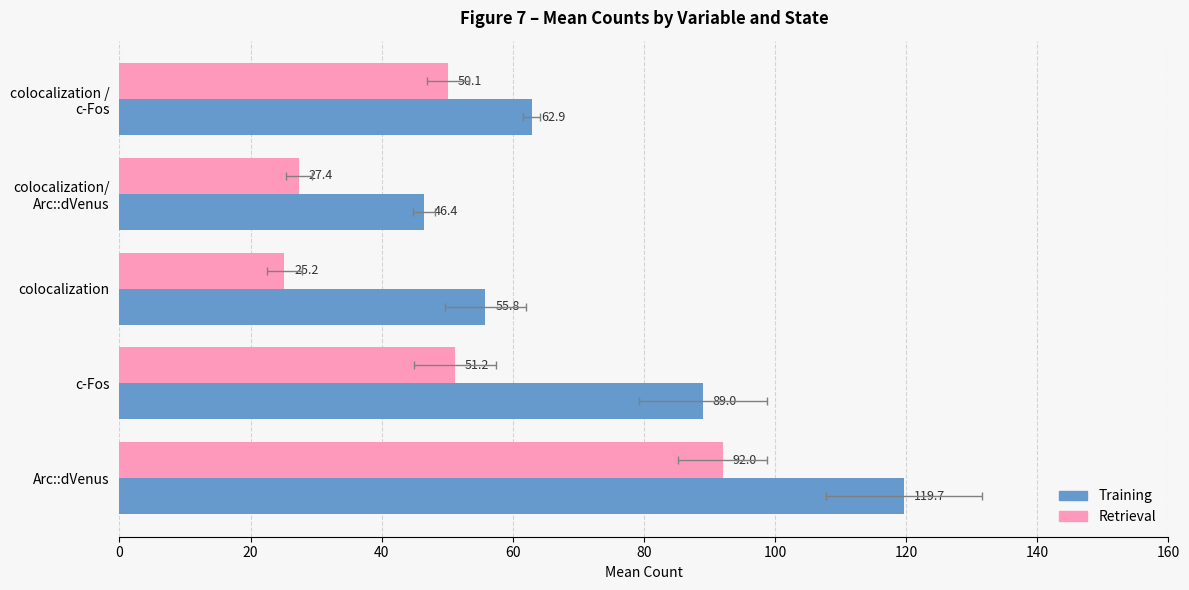

What is the difference between the maximum and second lowest values in the Training series?

63.8